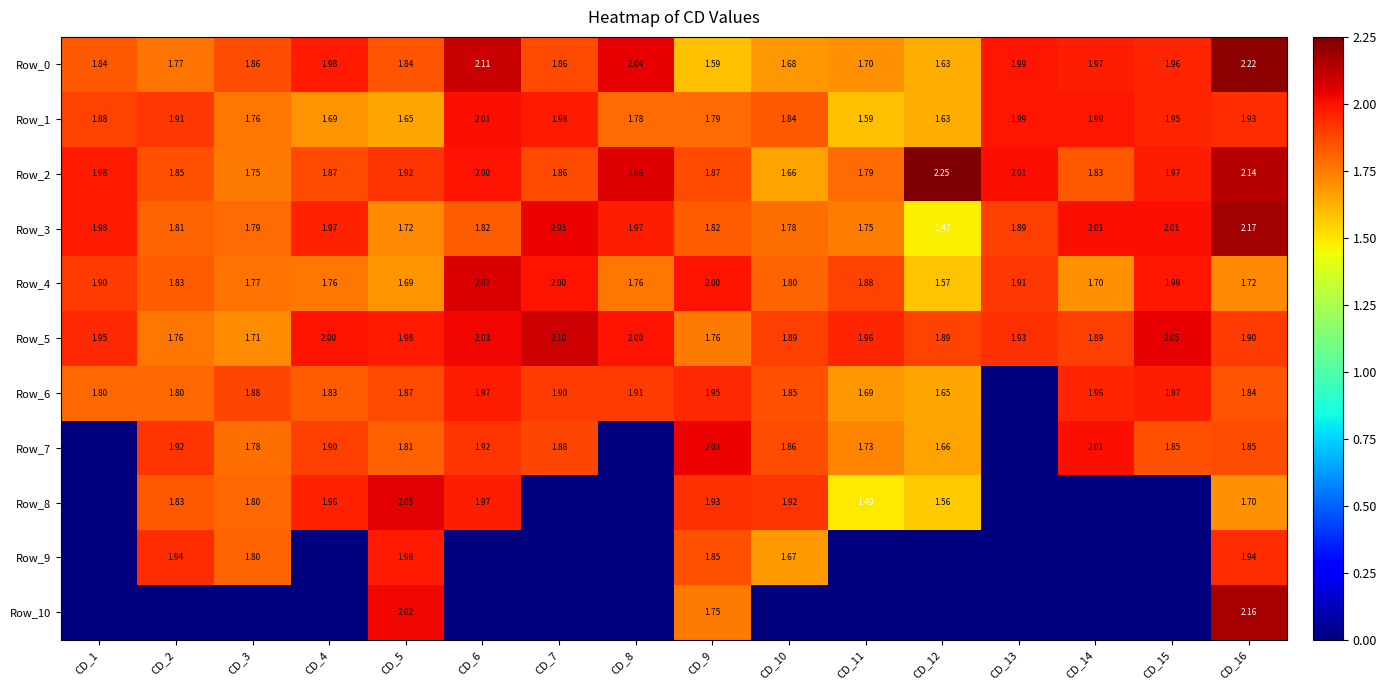

Is the value of Row_6 at CD_15 greater than the value of Row_0 at CD_5?

Yes